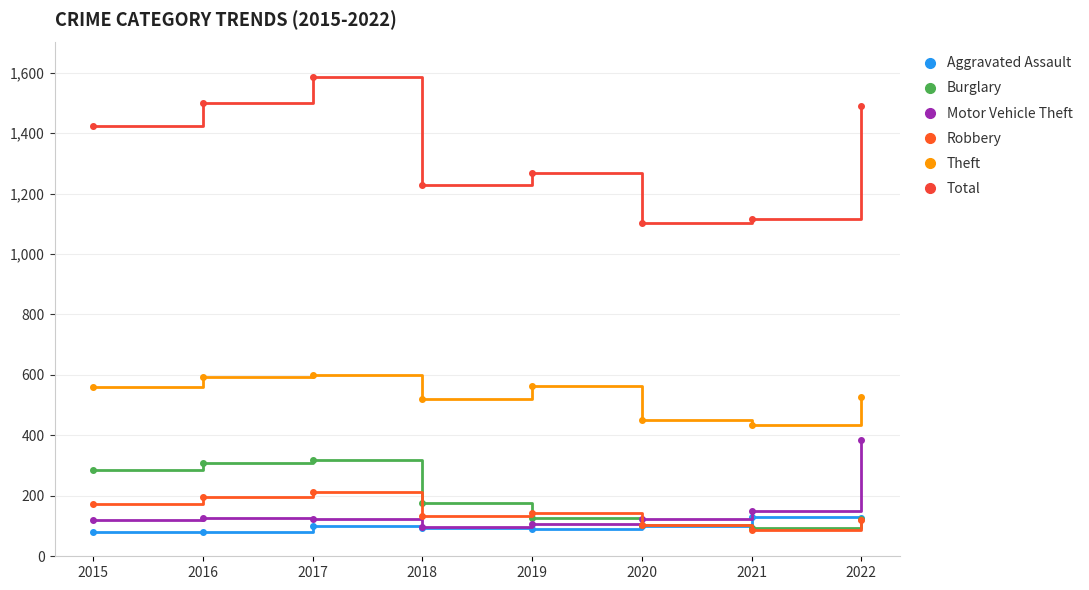

The value of Motor Vehicle Theft at 2021 is 257. True or false?

False